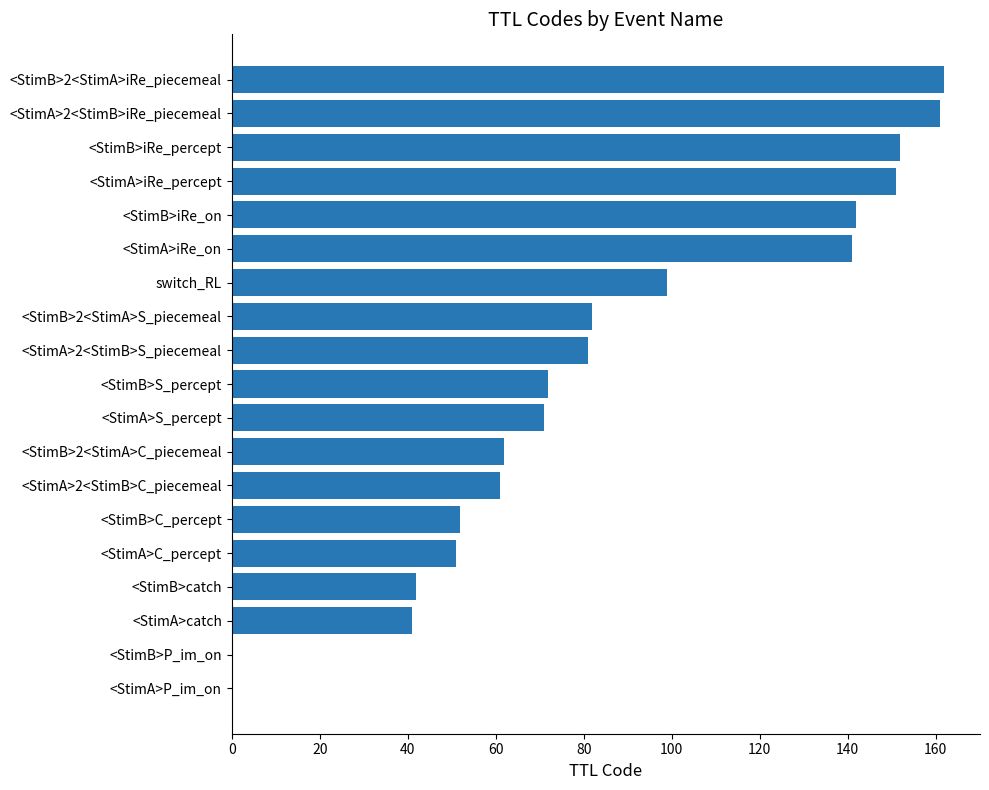

What is the sum of all values?

1623